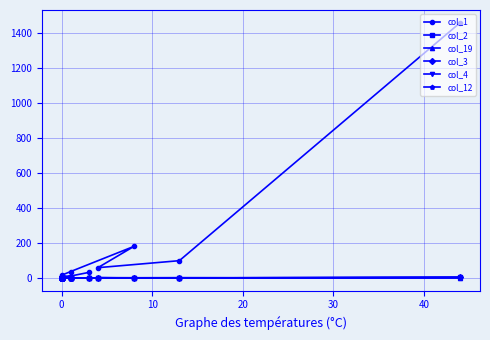

Does the chart have visible grid lines?

Yes